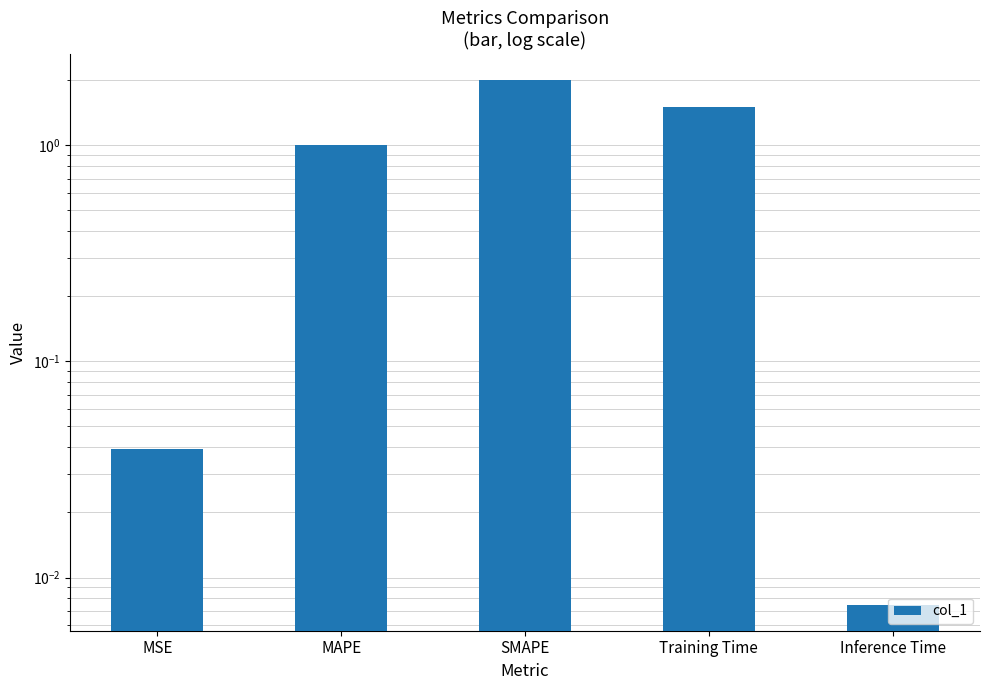

What is the approximate value at Training Time?

1.5